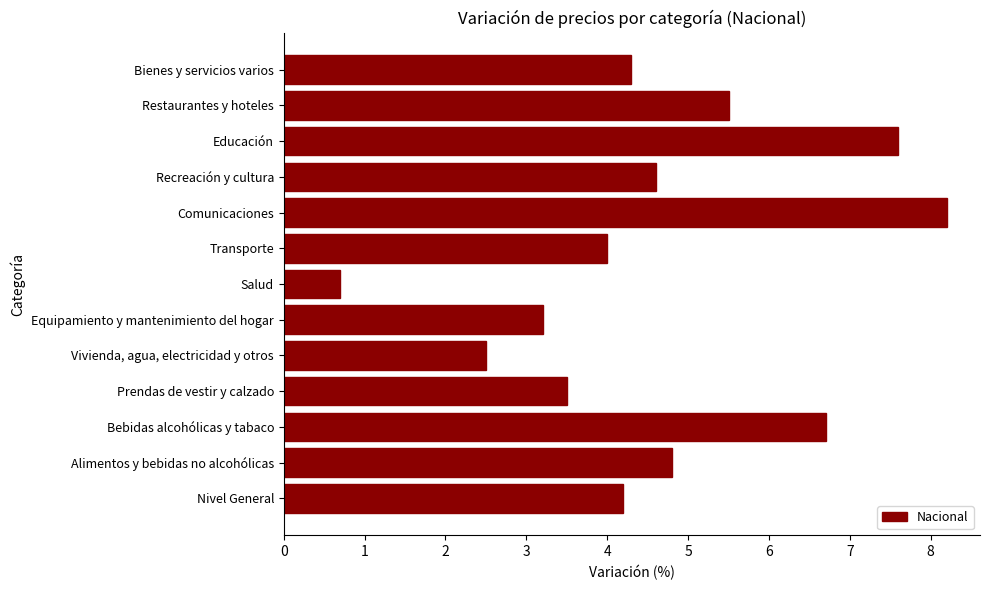

True or false: the data shows 8.0 at Alimentos y bebidas no alcohólicas.

False